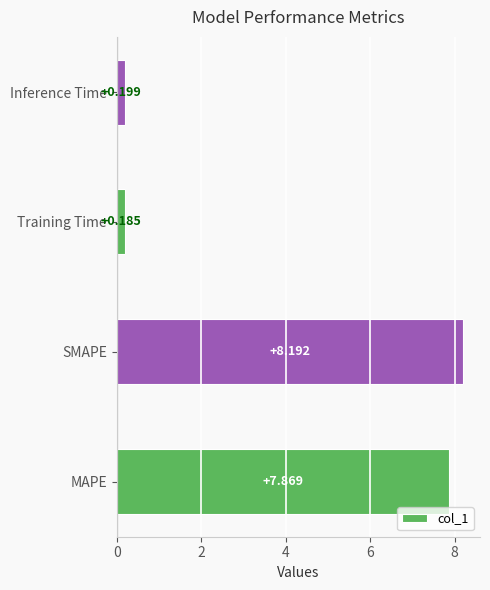

Count the number of categories in the chart.

4